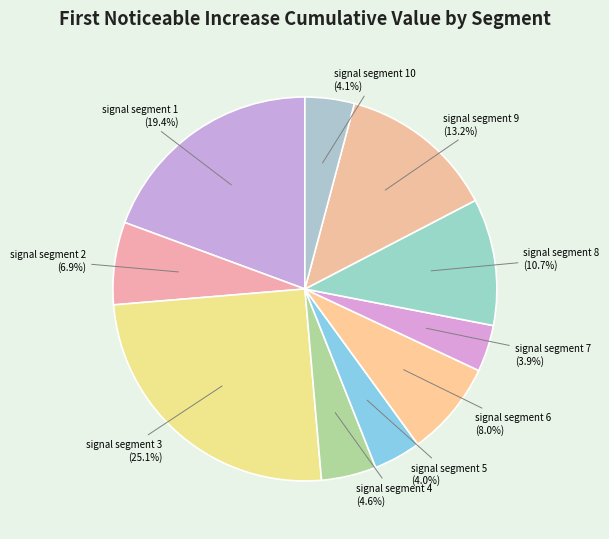

To the nearest percent, what percentage of the pie is signal segment 4?

5%